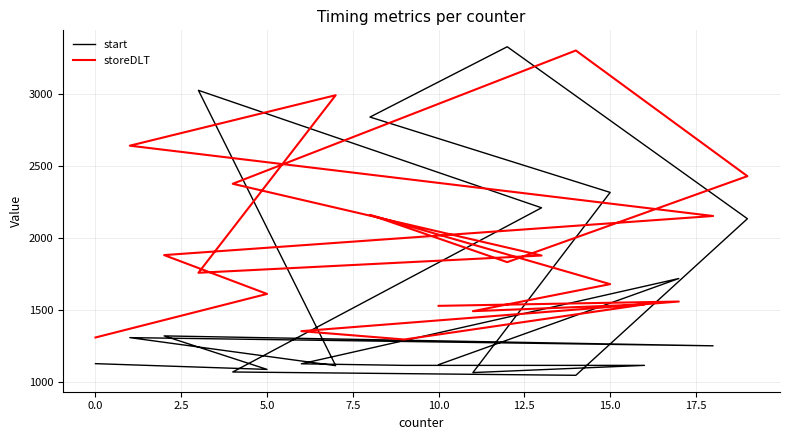

The start series shows 1470 at 15.0. True or false?

False